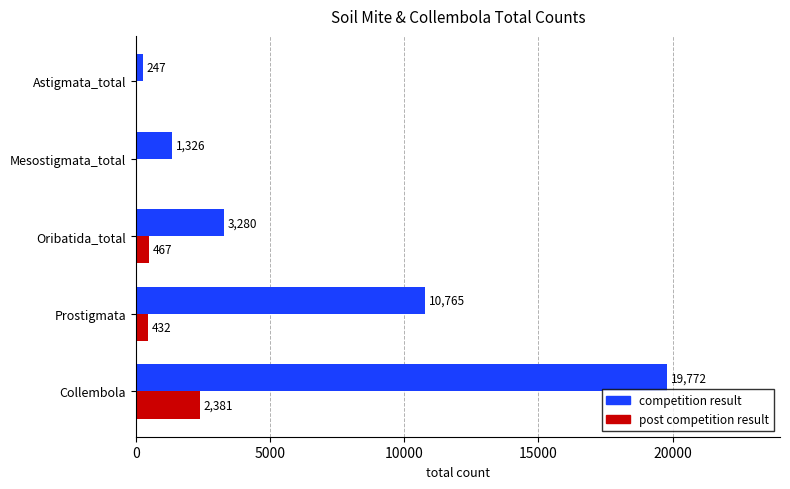

What are all the series names shown in the legend?

competition result, post competition result